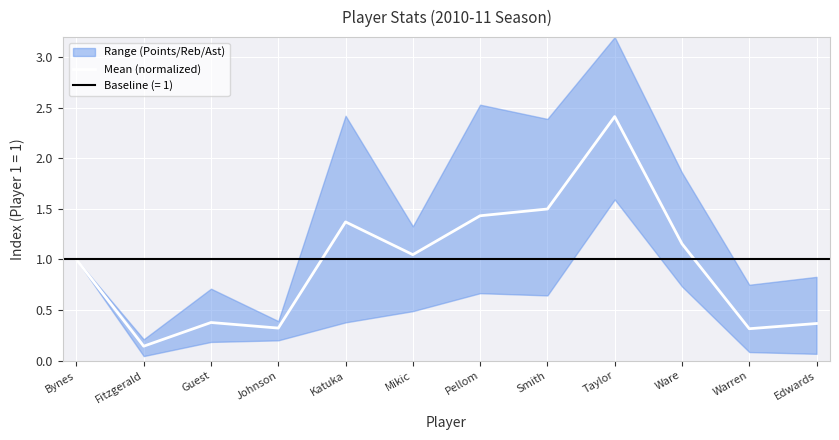

What value does the data have at Warren?

0.3